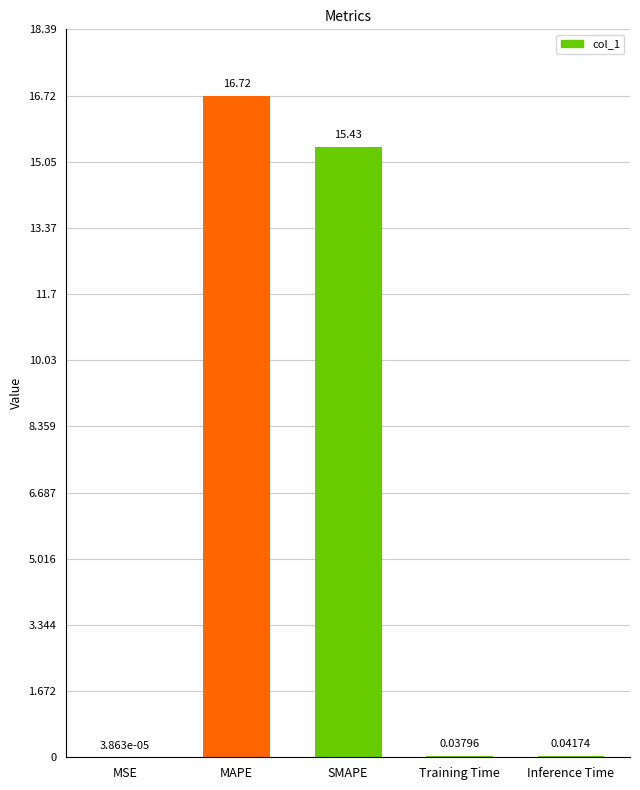

What is the sum of all values?

32.2